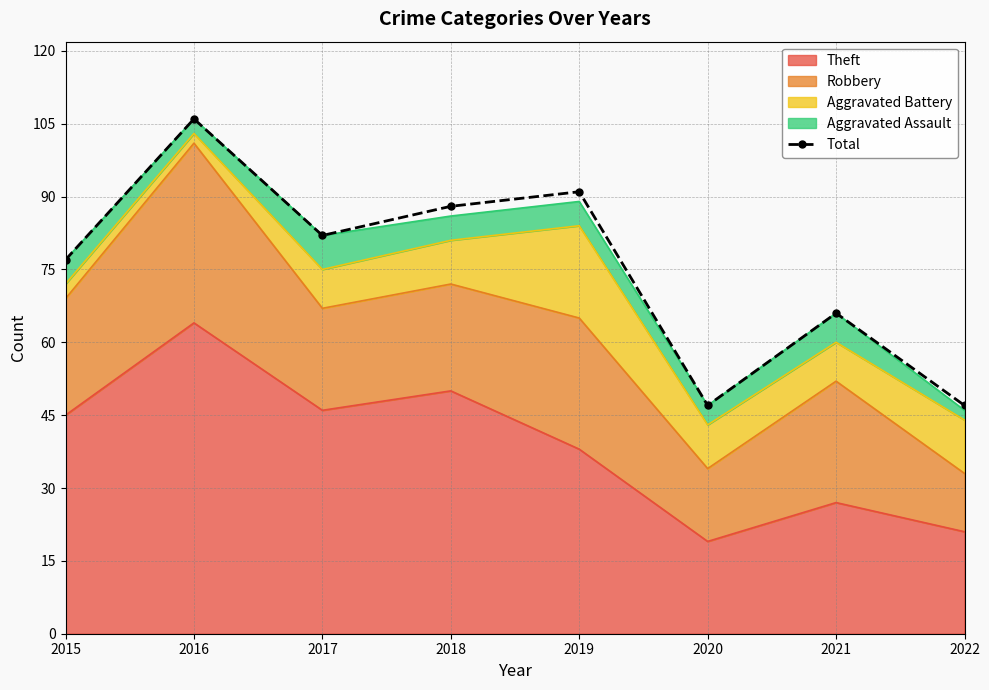

The chart shows a value of 77 at 2015. True or false?

True